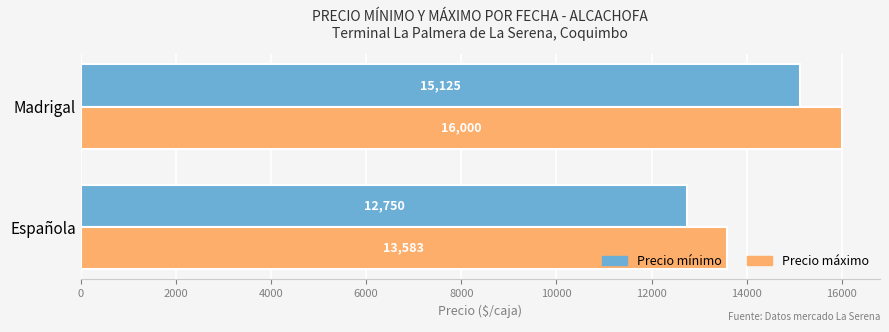

Which series changed the most between Española and Madrigal?

Precio máximo